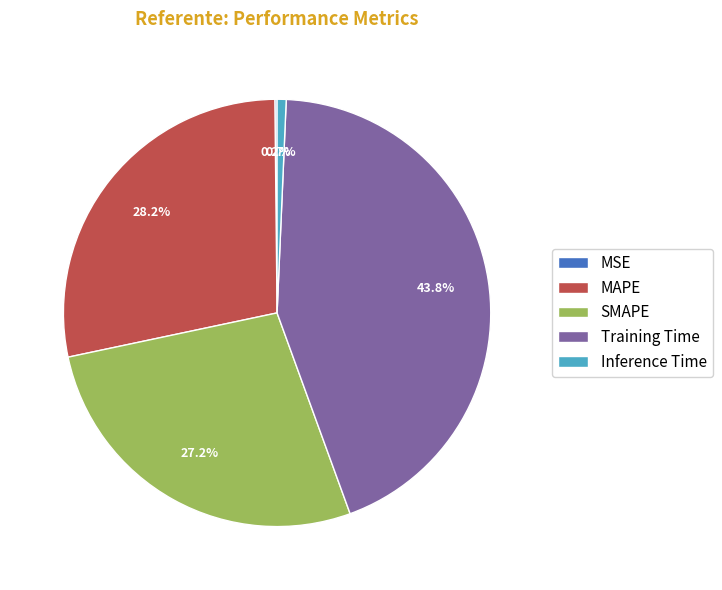

Between MAPE and Inference Time, which is larger?

MAPE